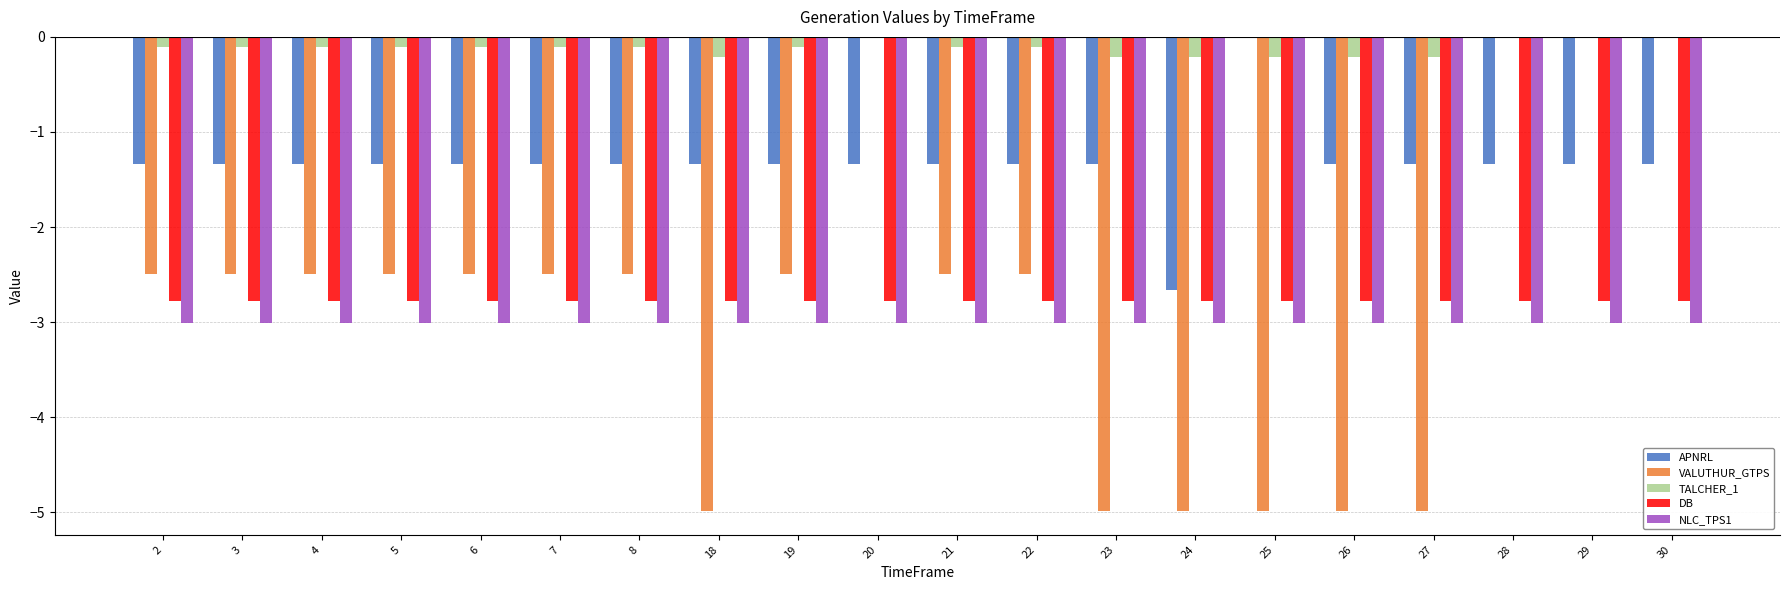

Is the value of NLC_TPS1 at 29 greater than the value of DB at 22?

No